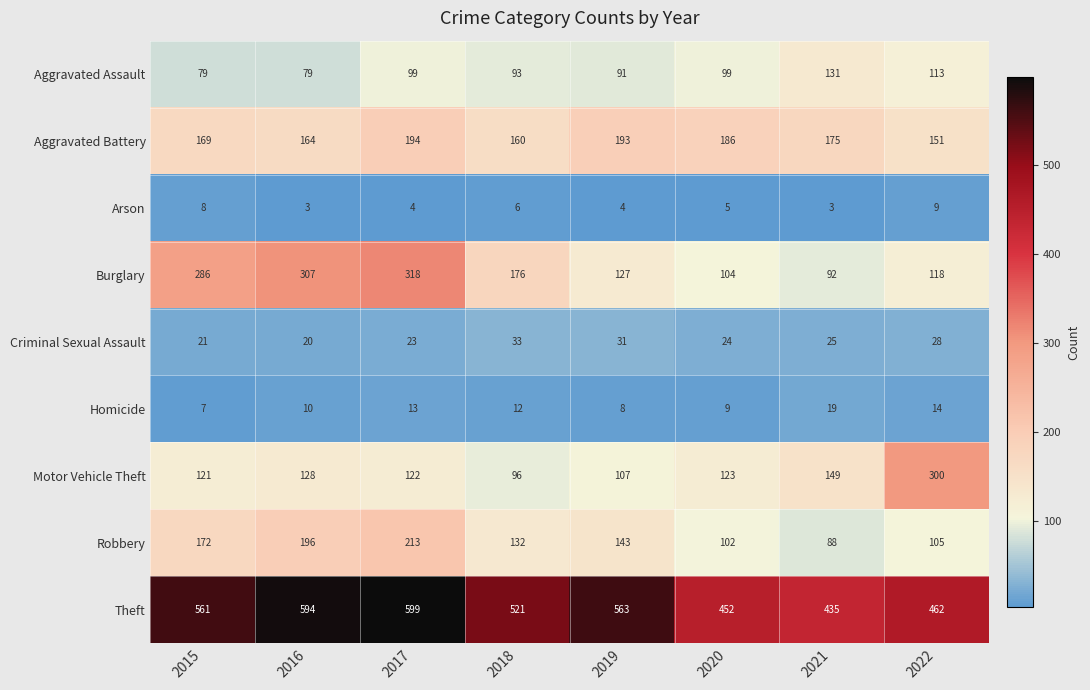

Where does the Homicide series first go above 12?

2017